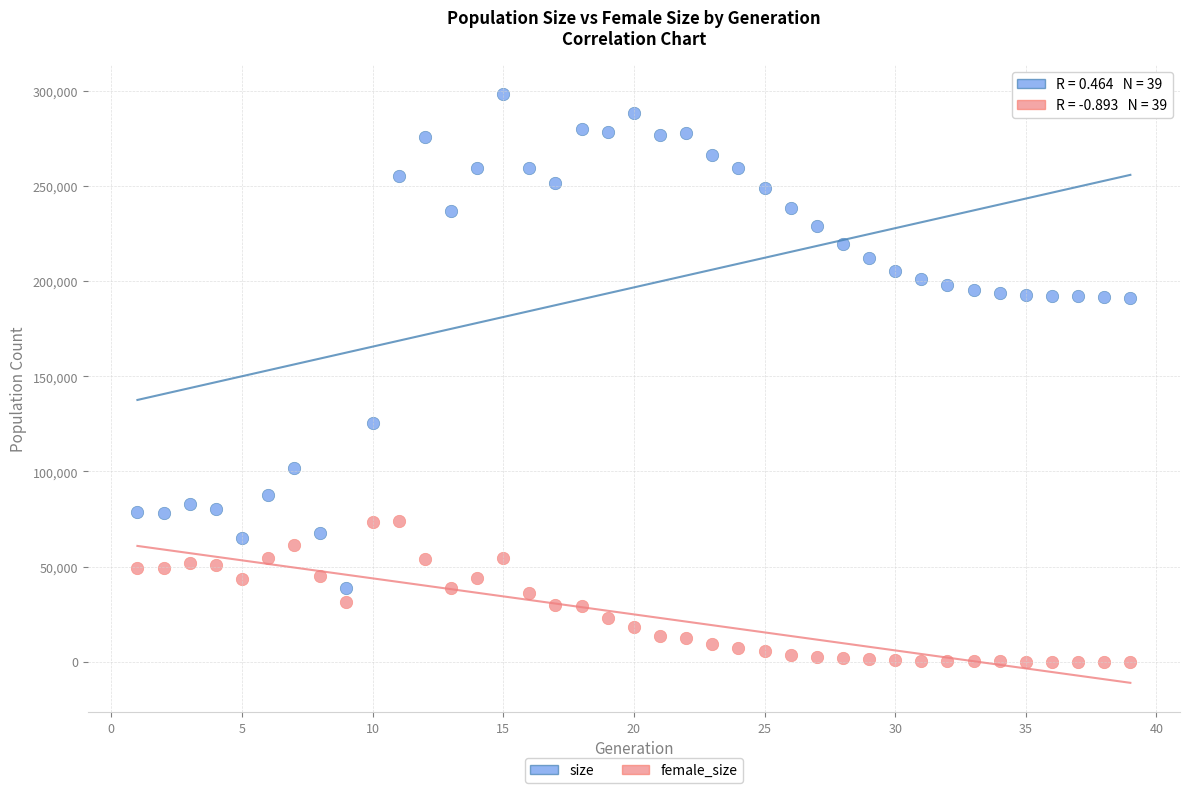

Across all series, what Y value is closest to 149189?

125621